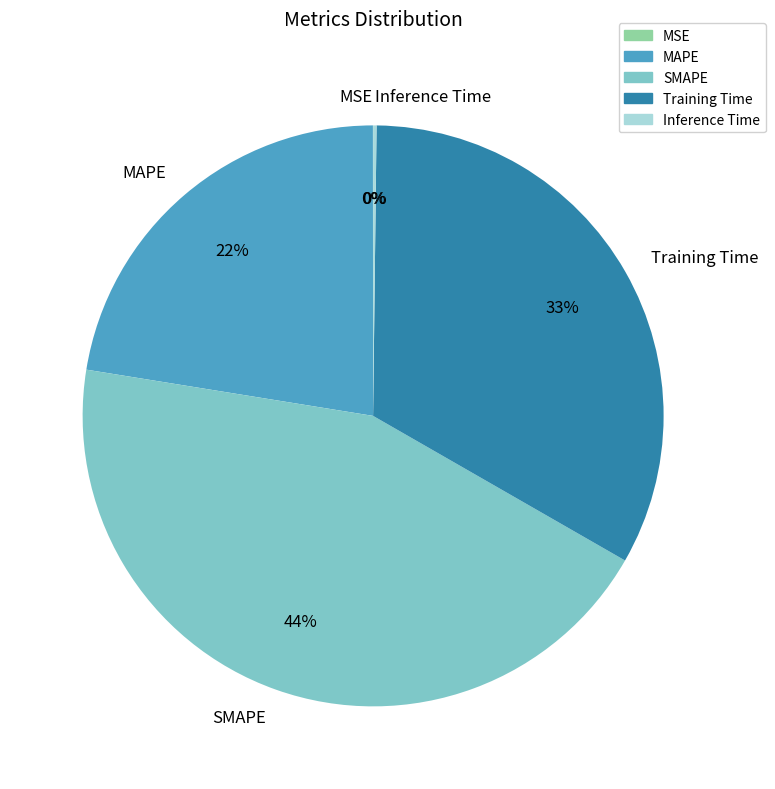

To the nearest percent, what portion does Training Time represent?

33%